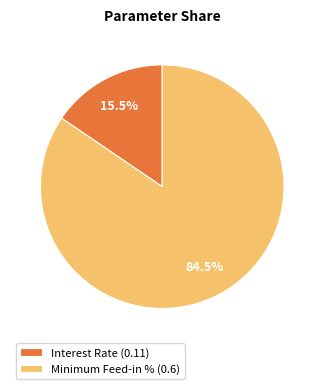

Which has a higher value, Minimum Feed-in % (0.6) or Interest Rate (0.11)?

Minimum Feed-in % (0.6)